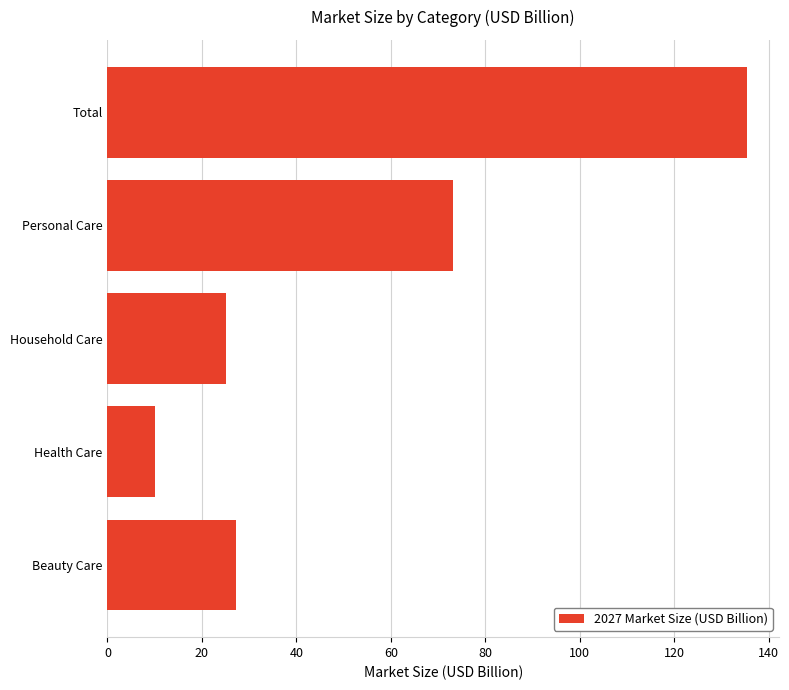

Count the number of data series in this chart.

1